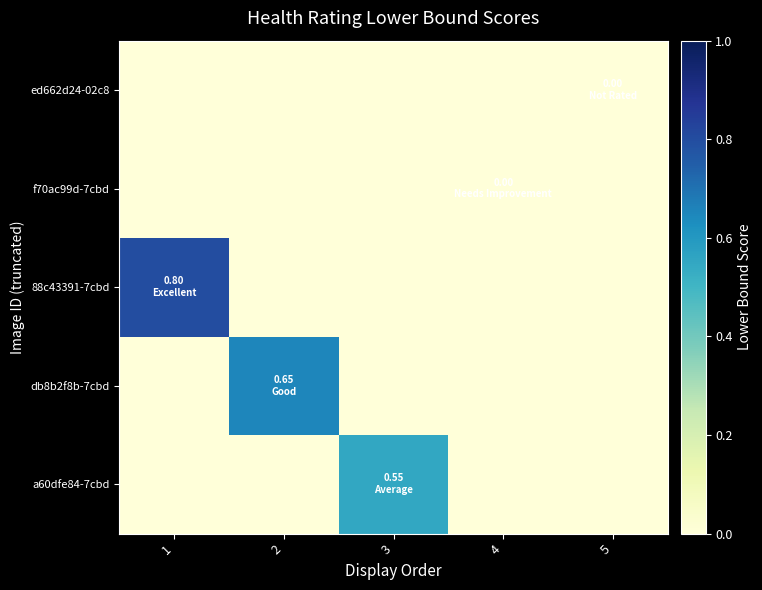

Reading left to right, transcribe all the data shown in this chart.

ed662d24-02c8: 1=0.0	2=0.0	3=0.0	4=0.0	5=0.0
f70ac99d-7cbd: 1=0.0	2=0.0	3=0.0	4=0.0	5=0.0
88c43391-7cbd: 1=0.8	2=0.0	3=0.0	4=0.0	5=0.0
db8b2f8b-7cbd: 1=0.0	2=0.7	3=0.0	4=0.0	5=0.0
a60dfe84-7cbd: 1=0.0	2=0.0	3=0.6	4=0.0	5=0.0